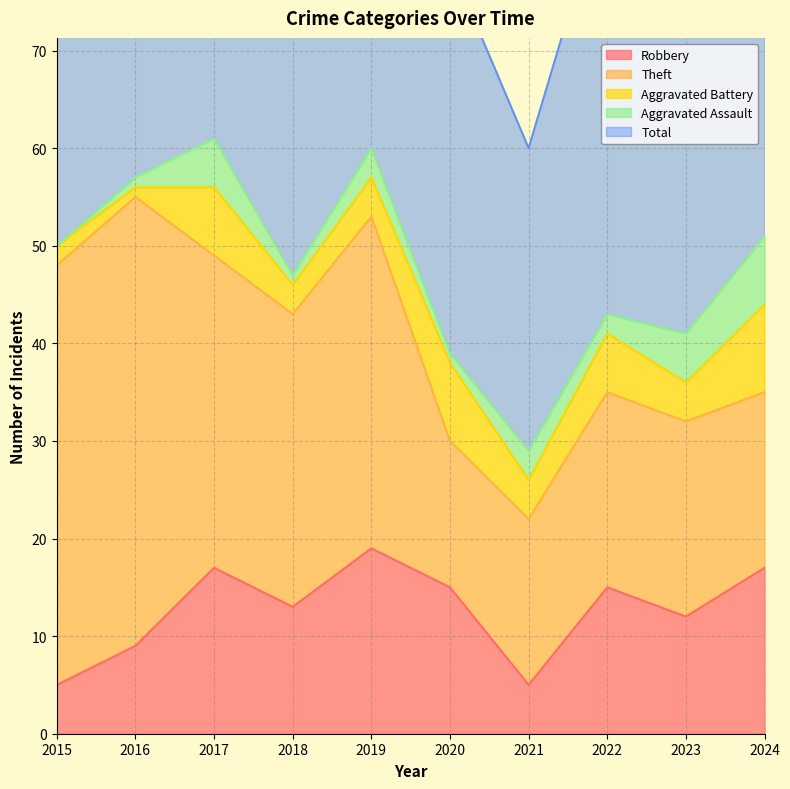

True or false: Theft has more than 2 points higher than both neighbors.

False